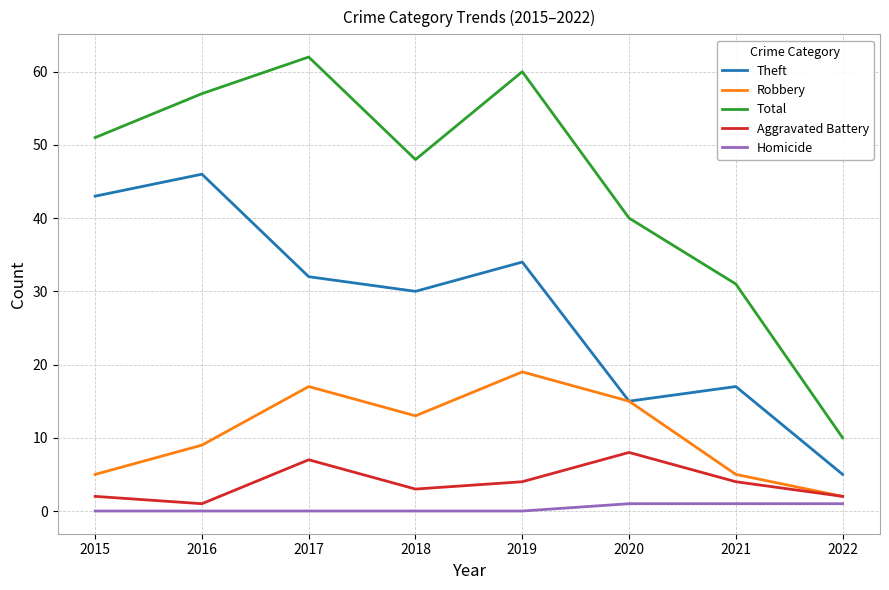

True or false: Theft has a value of 20 at 2020.

False